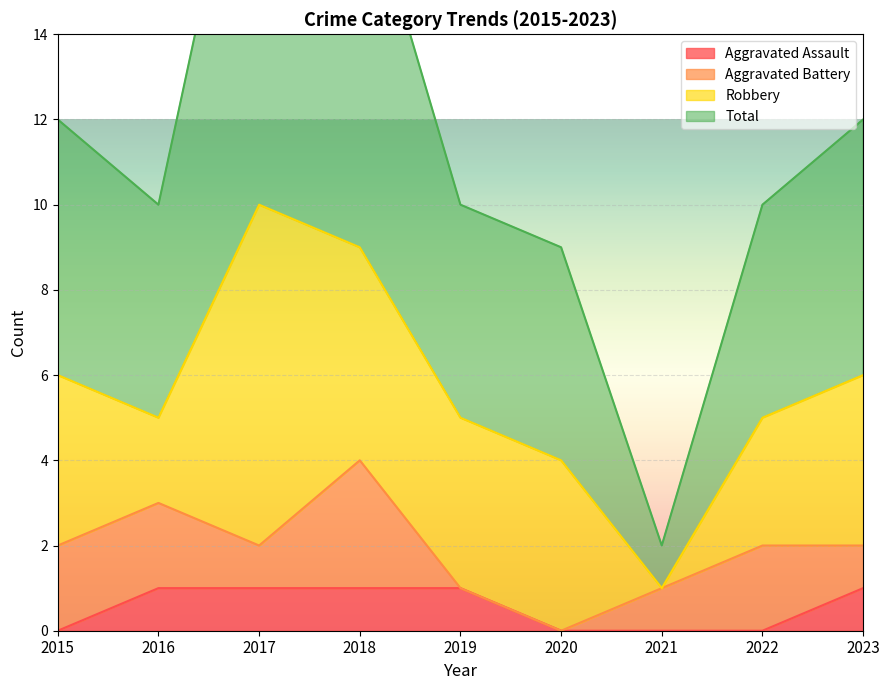

True or false: Total and Aggravated Assault cross at least once.

False